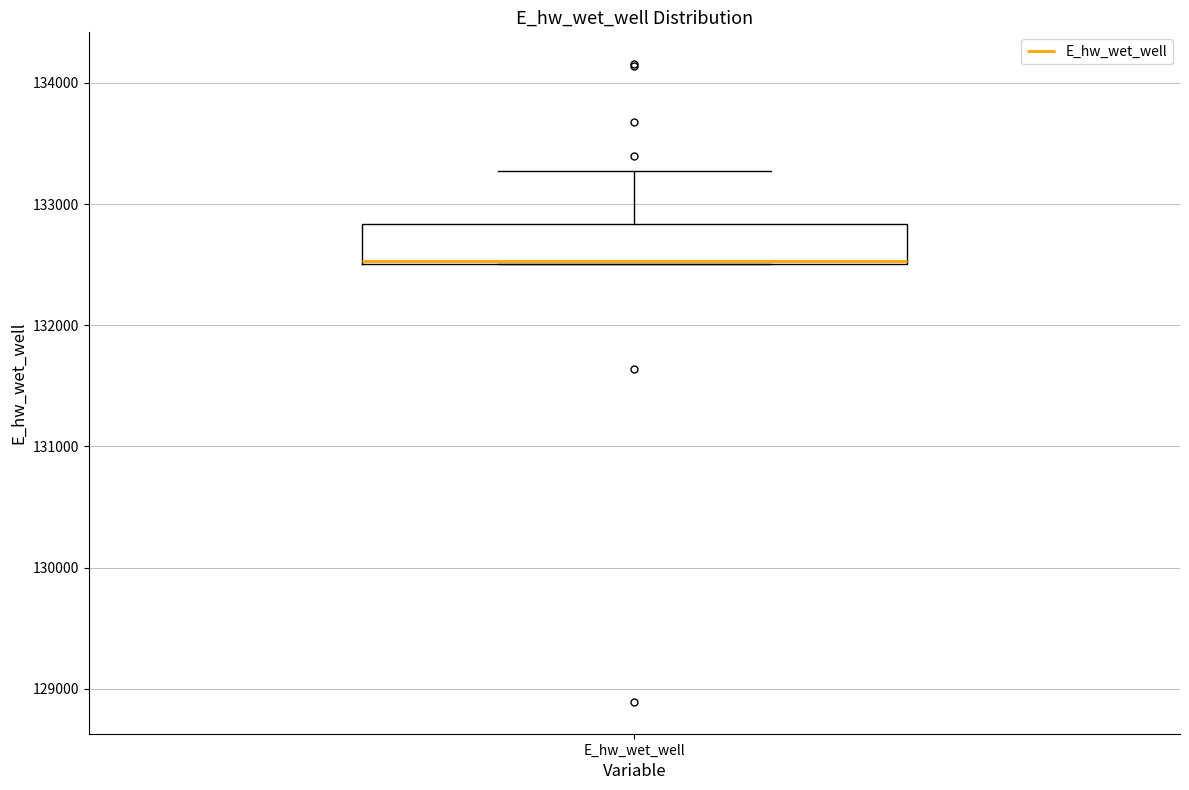

Transcribe this box plot: give where the median line is, the range the box spans, and where the two whiskers end, as read against the y-axis. The values are not printed on the chart, so give them approximately, as read against the axis.

median 132500, box 132500 to 132800, whiskers 132500 to 133300